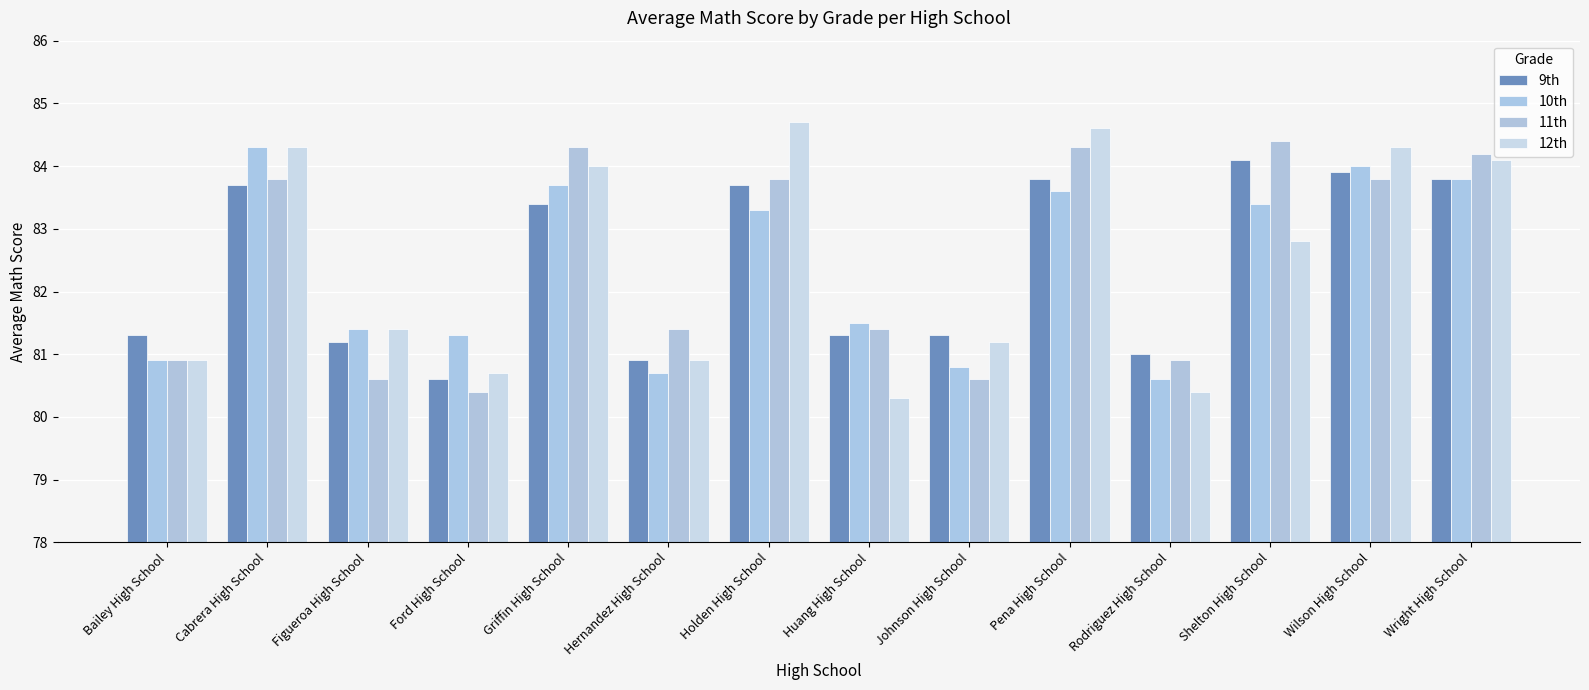

What is the average value of the 11th series?

82.5